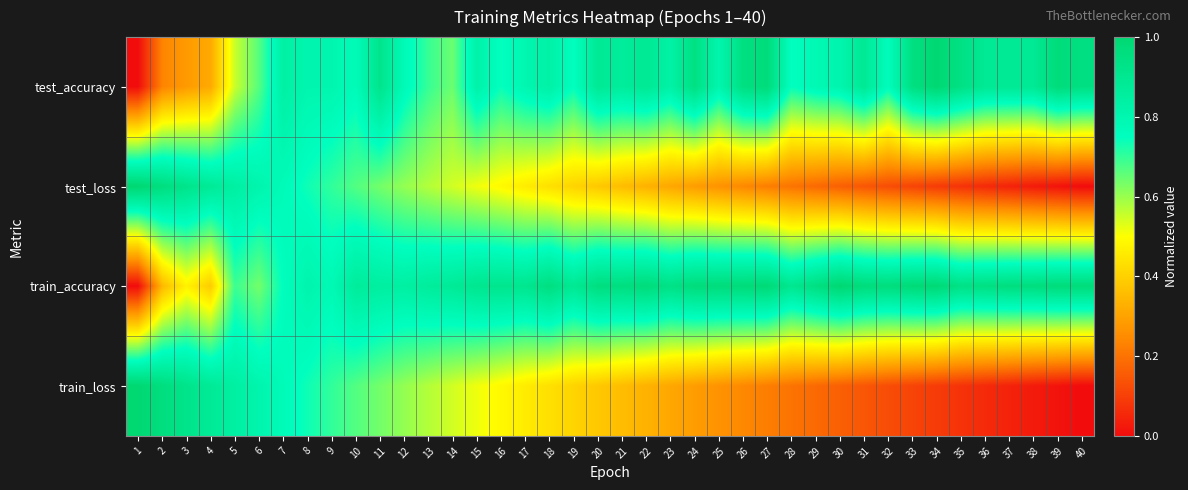

Which series has the largest range (max minus min)?

test_accuracy